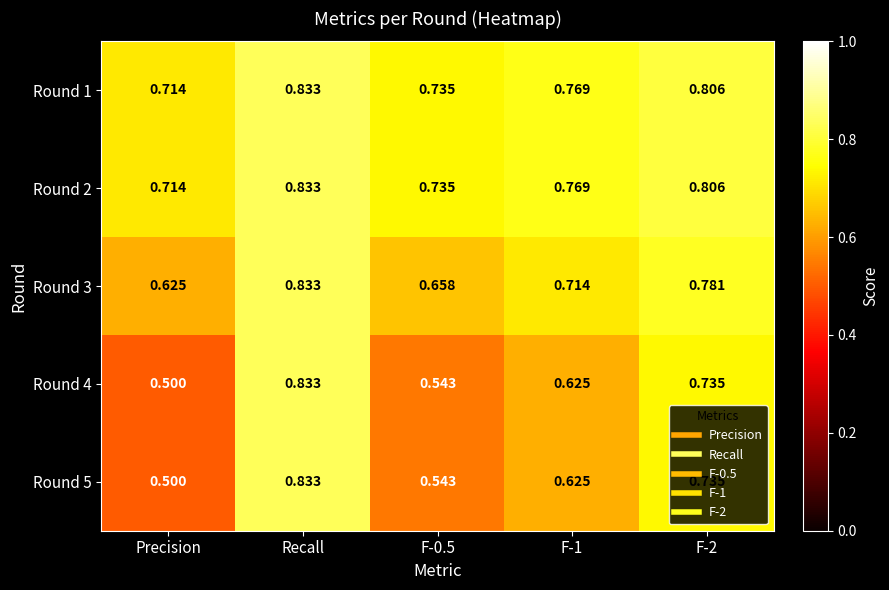

Which category has the highest value in the Round 2 series?

Recall